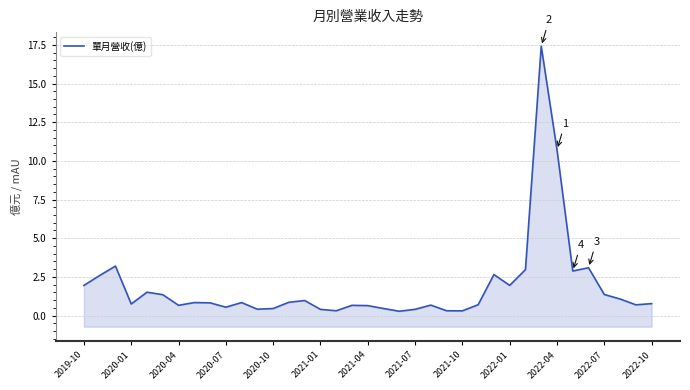

Count the number of data series in this chart.

1